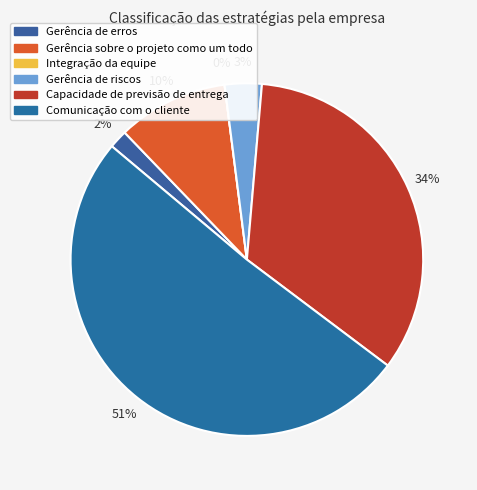

Rank the categories by value from lowest to highest.

Integração da equipe, Gerência de erros, Gerência de riscos, Gerência sobre o projeto como um todo, Capacidade de previsão de entrega, Comunicação com o cliente